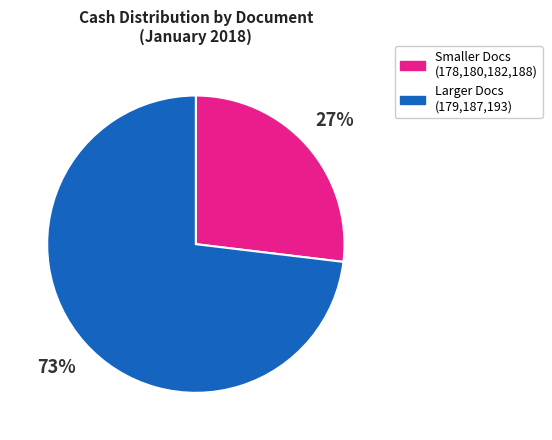

To the nearest percent, what is the combined percentage of Larger Docs (179,187,193) and Smaller Docs (178,180,182,188)?

100%